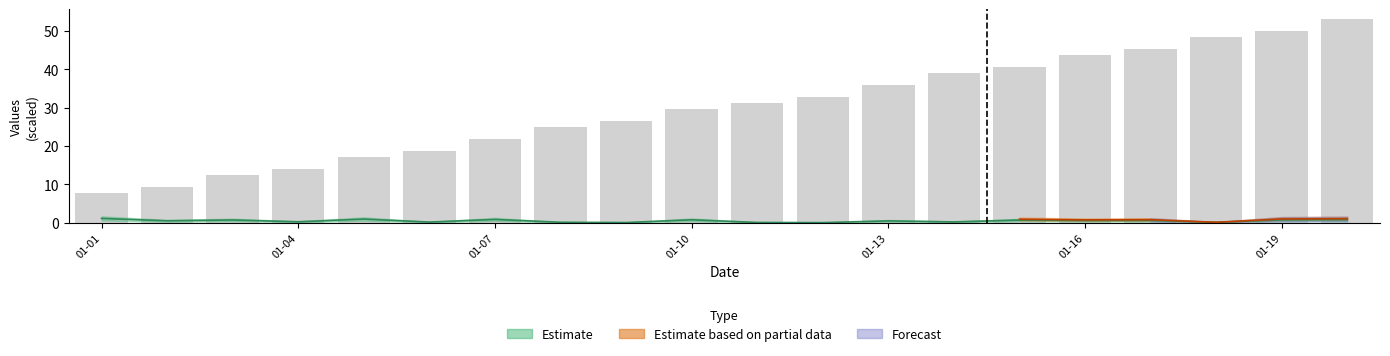

What is the difference between the maximum and second lowest values?

43.7